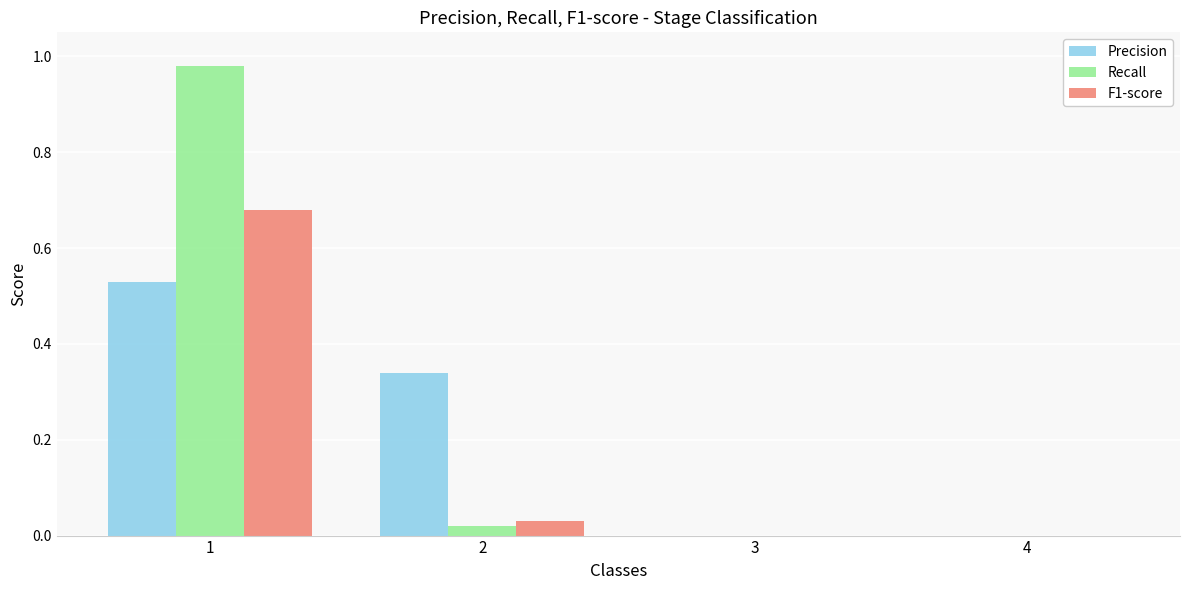

How many data points does each series have?

4